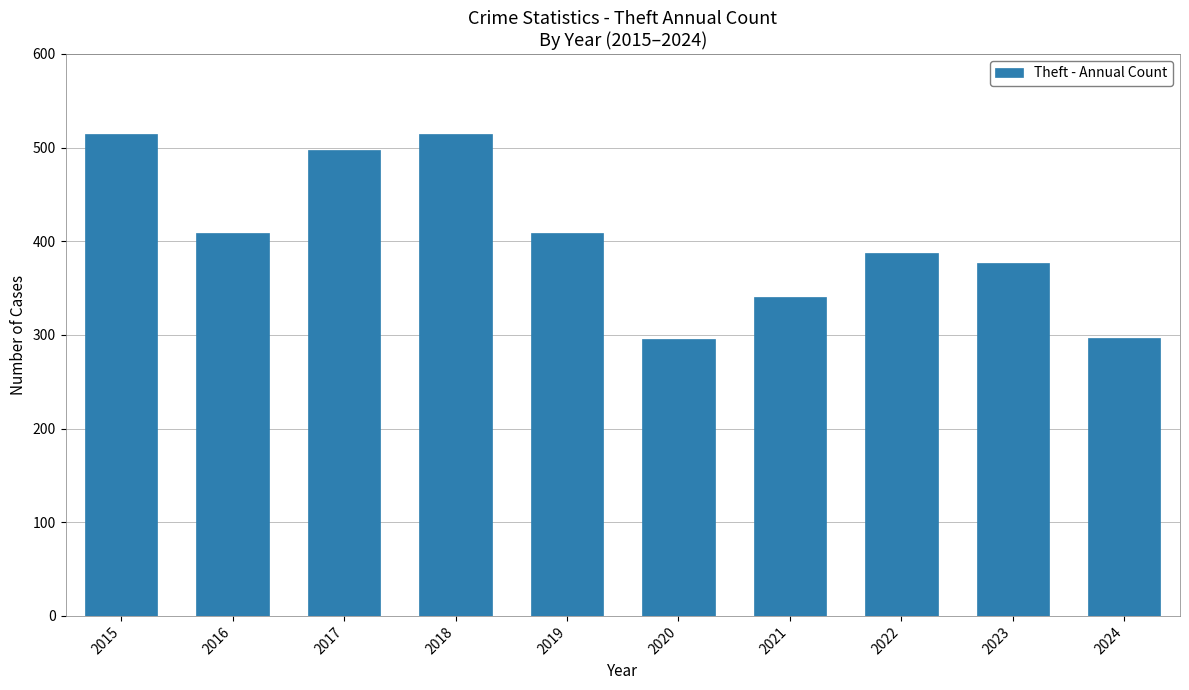

What is the value of the 4th bar from the left?

515